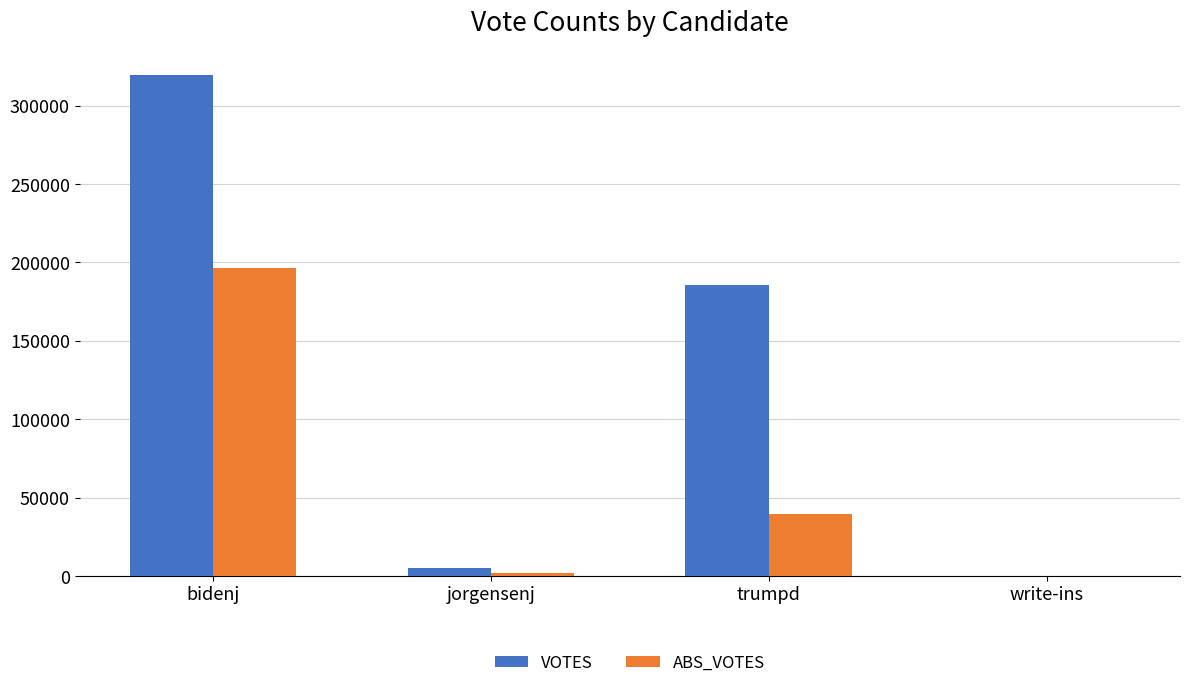

Is it true that VOTES equals 185460 at trumpd?

True